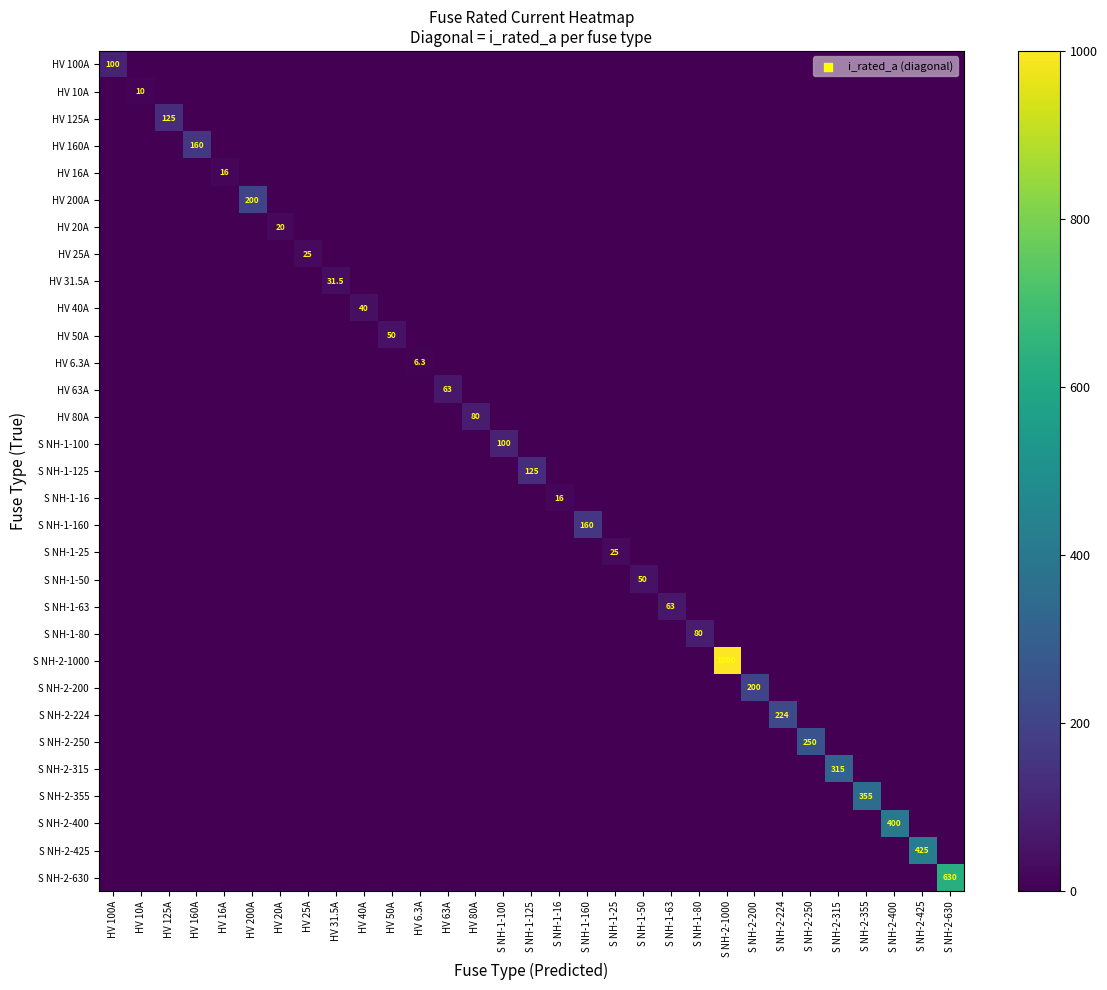

Count the number of categories in the chart.

31